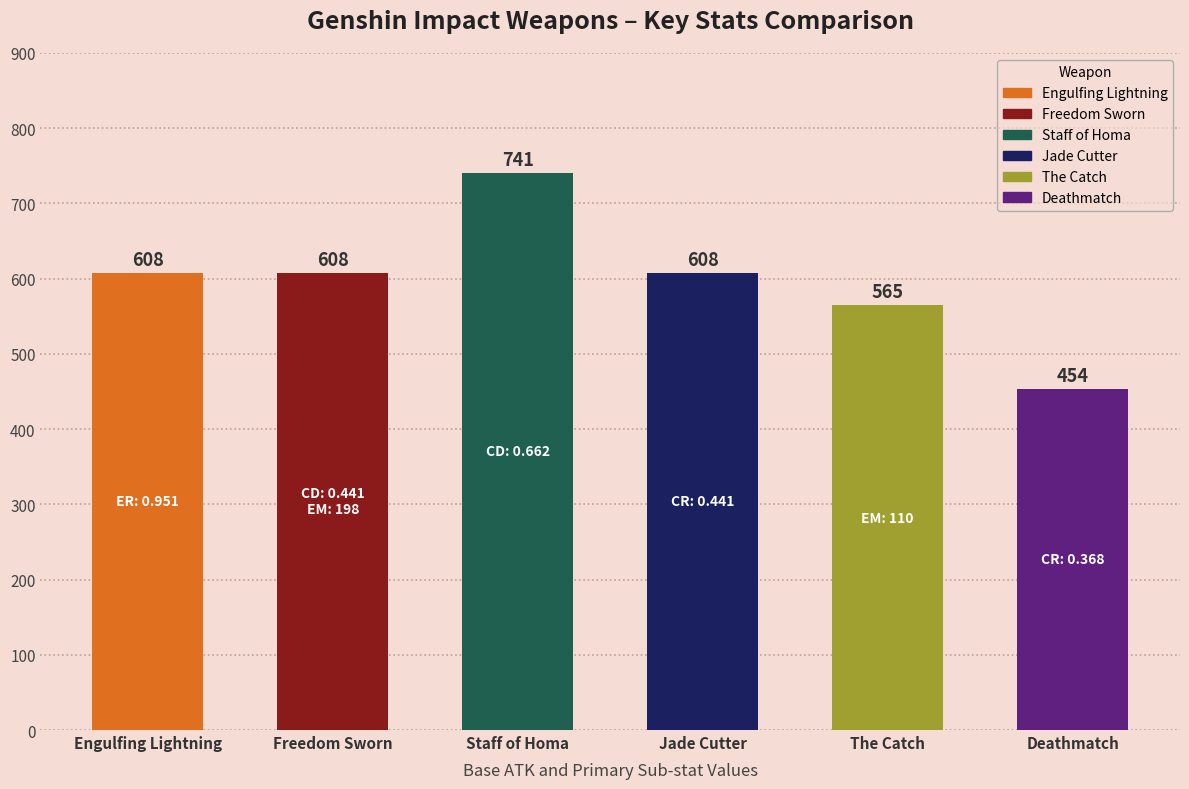

The chart shows a value of 307 at The Catch. True or false?

False